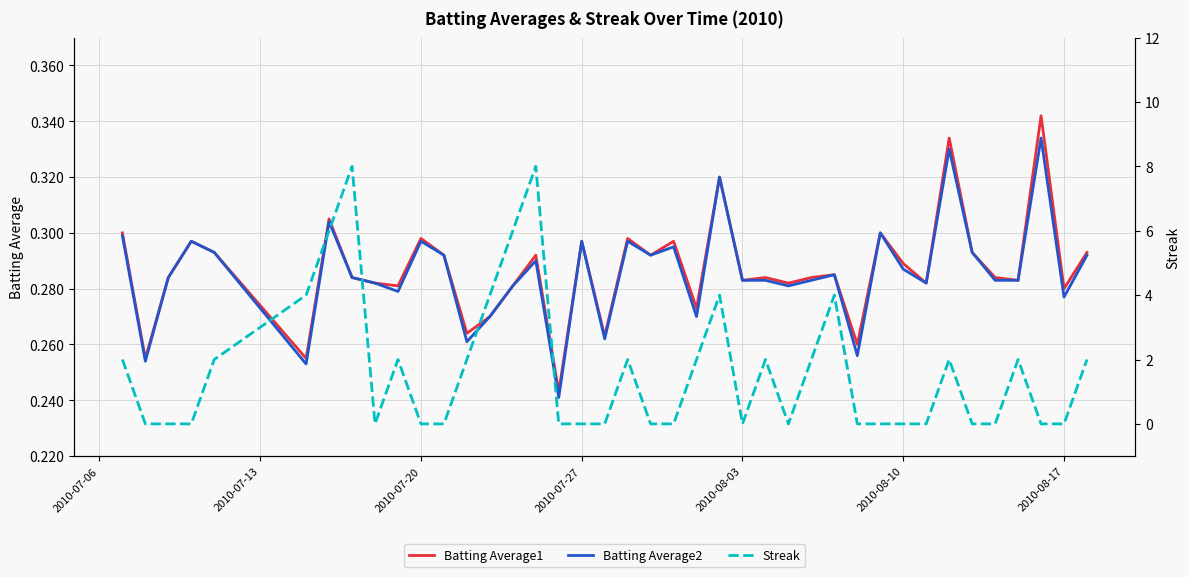

How many positive values does the Streak series have?

19